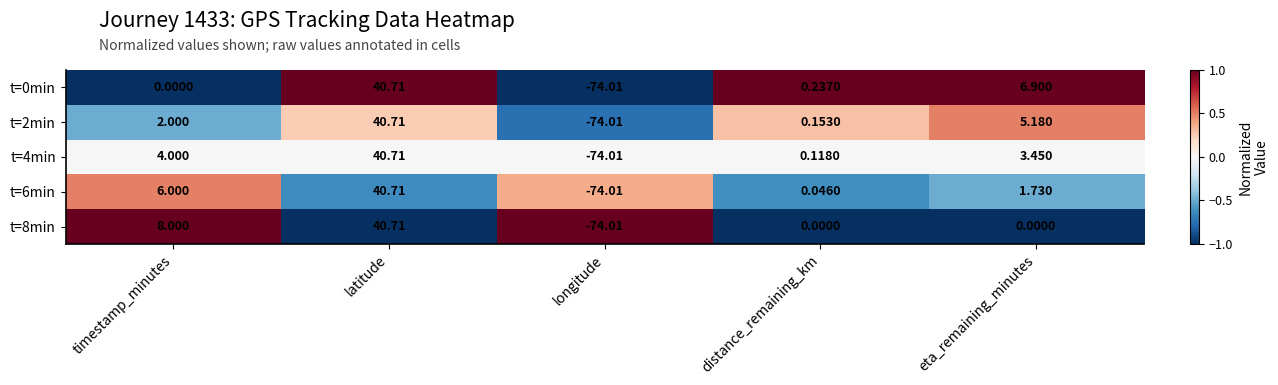

Is the value of t=6min at distance_remaining_km greater than the value of t=8min at eta_remaining_minutes?

Yes